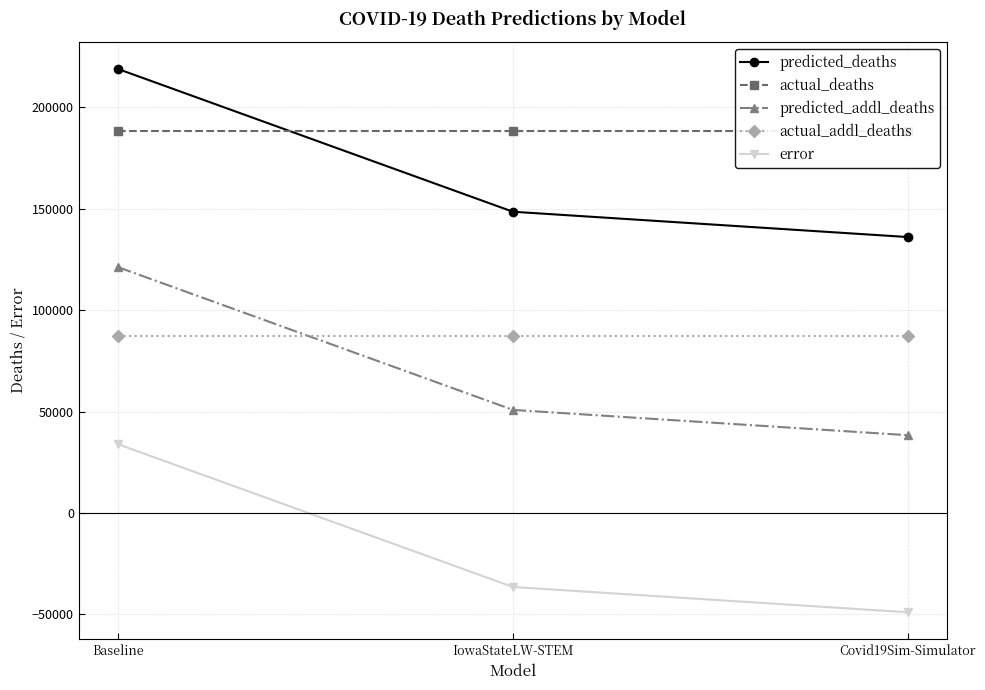

Reading left to right, list all the values displayed in this chart.

predicted_deaths: 218924.6	148574.0	136100.0
actual_deaths: 188615.0	188615.0	188615.0
predicted_addl_deaths: 121204.6	50854.0	38380.0
actual_addl_deaths: 87323.0	87323.0	87323.0
error: 33881.6	-36469.0	-48943.0